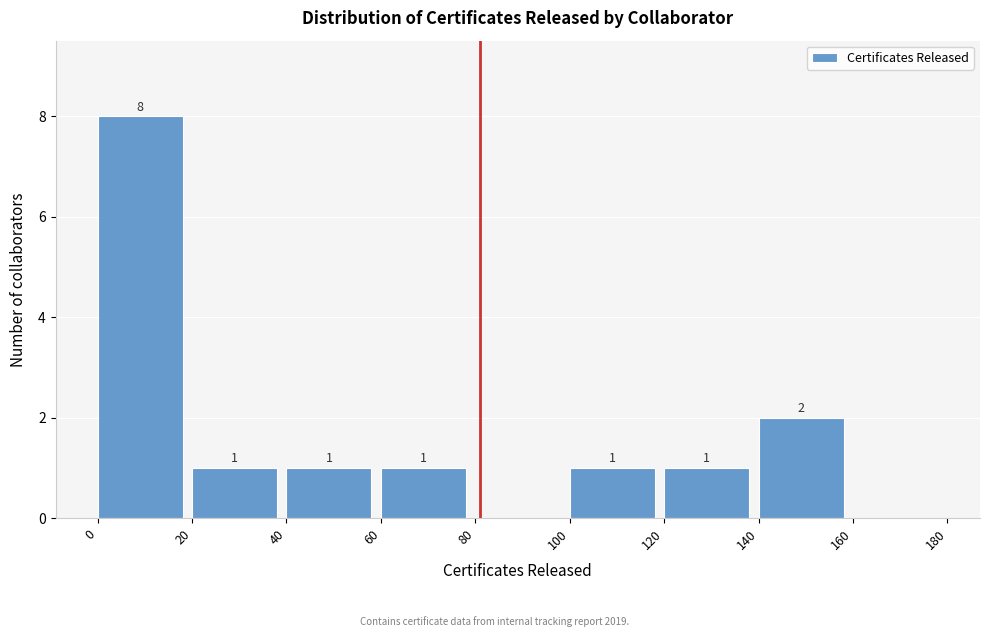

Over which range of the x-axis is the bar tallest?

0 to 20